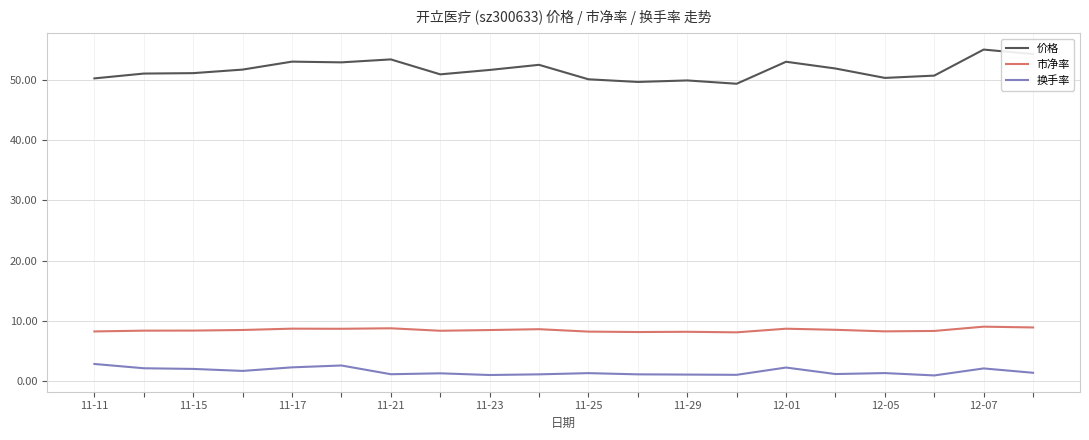

True or false: 换手率 and 价格 cross at least once.

False